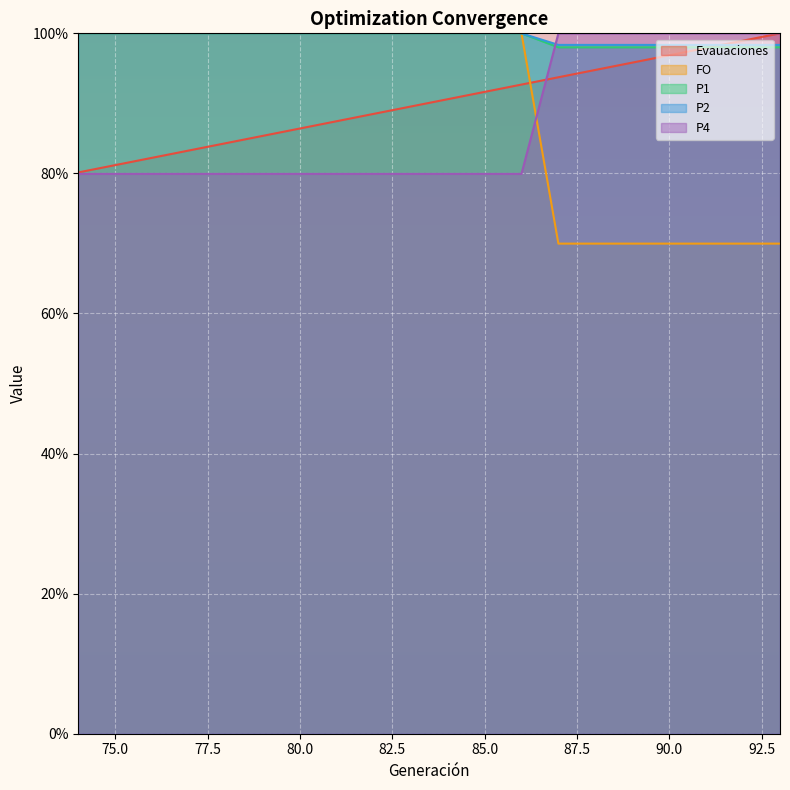

Reading left to right, what are all the values shown in this chart?

Evauaciones: 74=80.1	75=81.2	76=82.2	77=83.3	78=84.3	79=85.4	80=86.4	81=87.5	82=88.5	83=89.5	84=90.6	85=91.6	86=92.7	87=93.7	88=94.8	89=95.8	90=96.9	91=97.9	92=99.0	93=100.0
FO: 74=100.0	75=100.0	76=100.0	77=100.0	78=100.0	79=100.0	80=100.0	81=100.0	82=100.0	83=100.0	84=100.0	85=100.0	86=100.0	87=98.0	88=98.0	89=98.0	90=98.0	91=98.0	92=98.0	93=98.0
P1: 74=79.9	75=79.9	76=79.9	77=79.9	78=79.9	79=79.9	80=79.9	81=79.9	82=79.9	83=79.9	84=79.9	85=79.9	86=79.9	87=100.0	88=100.0	89=100.0	90=100.0	91=100.0	92=100.0	93=100.0
P2: 74=100.0	75=100.0	76=100.0	77=100.0	78=100.0	79=100.0	80=100.0	81=100.0	82=100.0	83=100.0	84=100.0	85=100.0	86=100.0	87=70.0	88=70.0	89=70.0	90=70.0	91=70.0	92=70.0	93=70.0
P4: 74=100.0	75=100.0	76=100.0	77=100.0	78=100.0	79=100.0	80=100.0	81=100.0	82=100.0	83=100.0	84=100.0	85=100.0	86=100.0	87=98.3	88=98.3	89=98.3	90=98.3	91=98.3	92=98.3	93=98.3